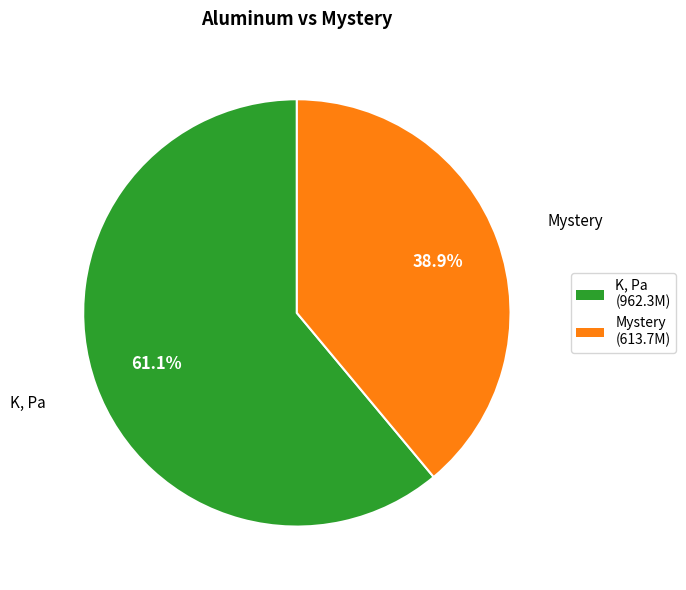

Is the sum of K, Pa and Mystery greater than half?

Yes